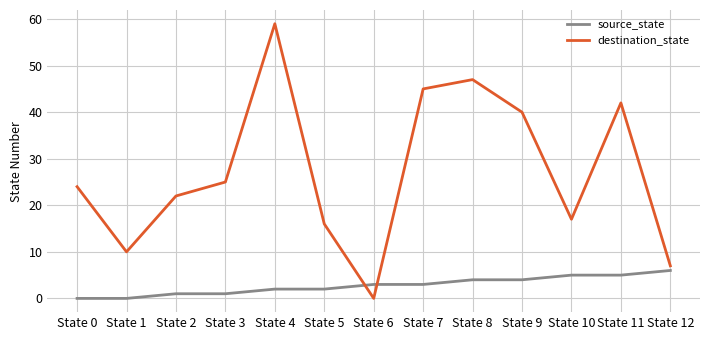

Does the chart display data point markers on the line(s)?

No